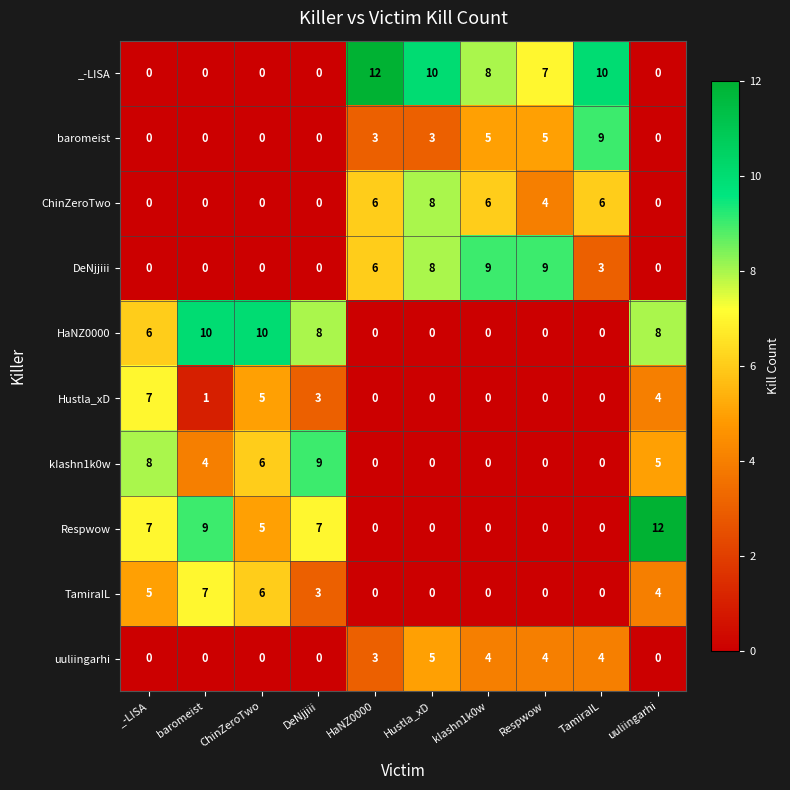

Count the baromeist values in the range 0 to 5.

9